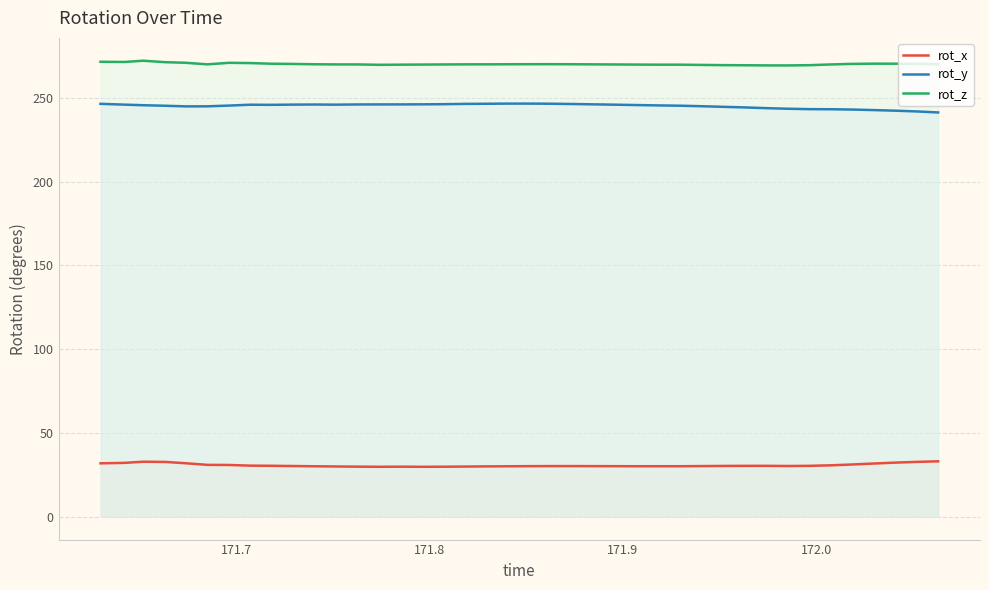

How many interior local peaks does the rot_x series have?

4